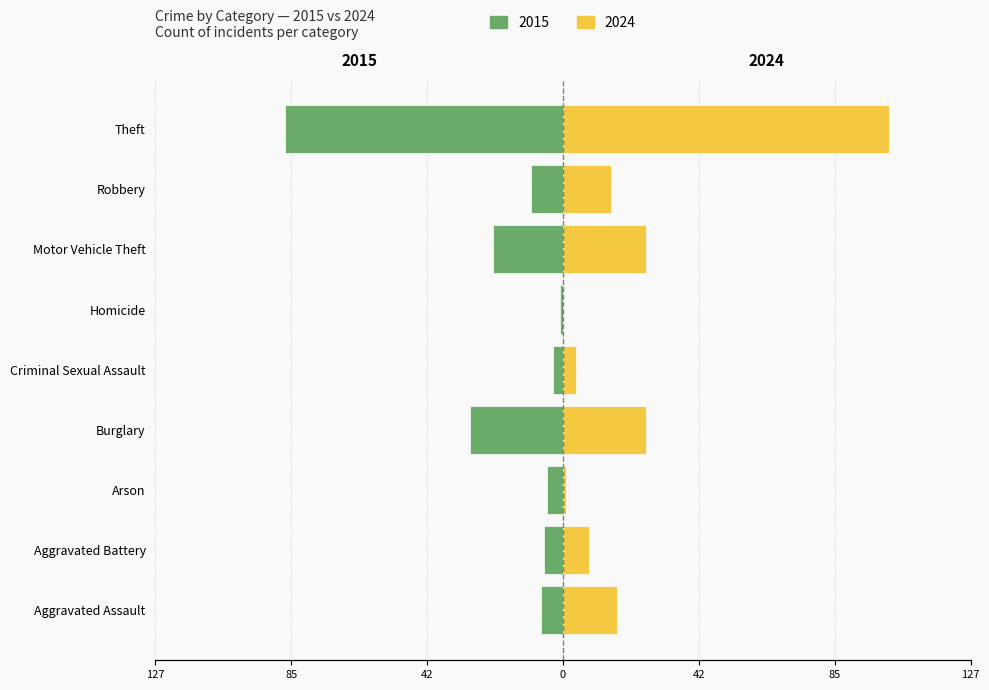

What is the value of the 2024 bar at the 4th from the left?

26